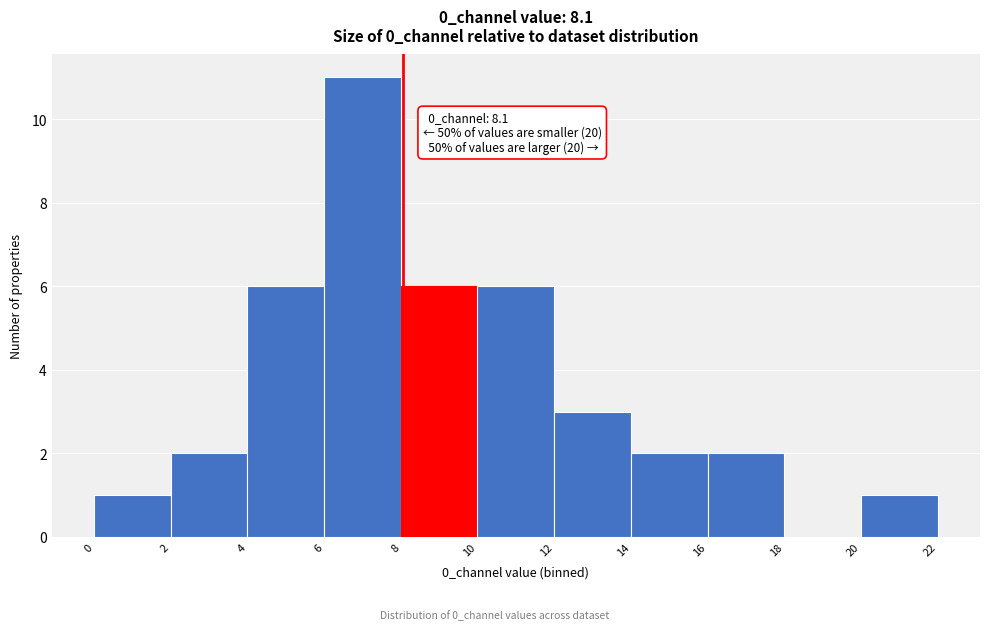

Over which range of the x-axis is the bar tallest?

6 to 8